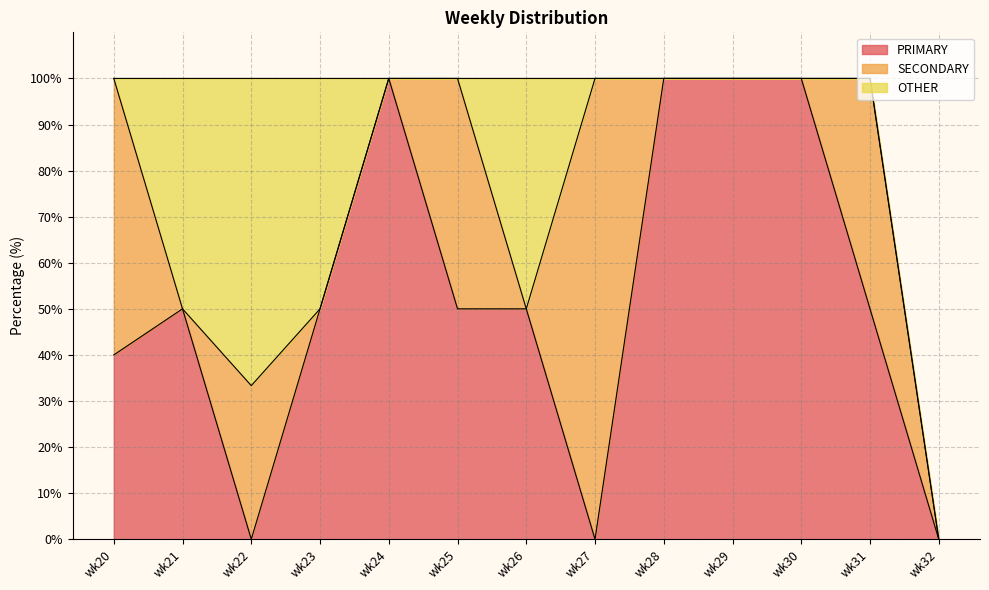

How many lines are shown in the chart?

3